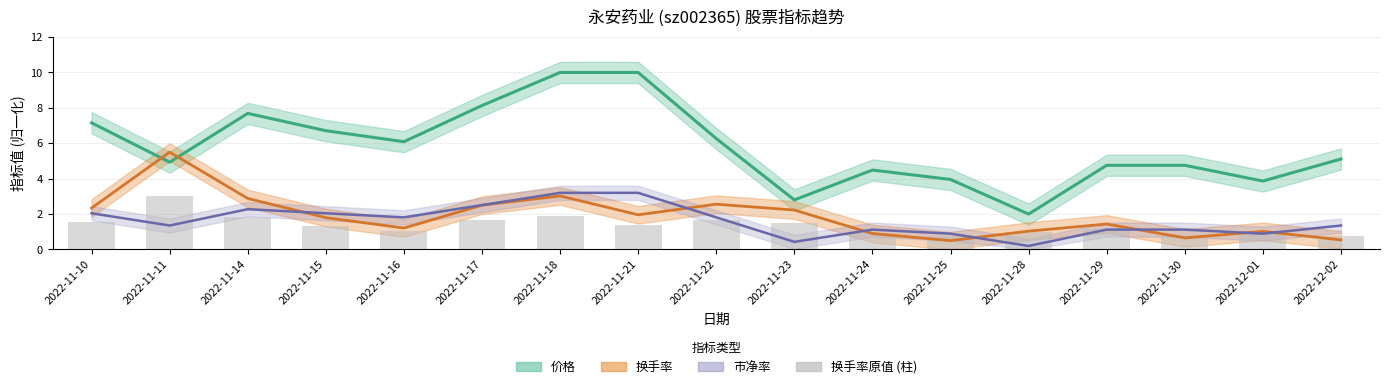

What position from the right is 2022-11-21?

10